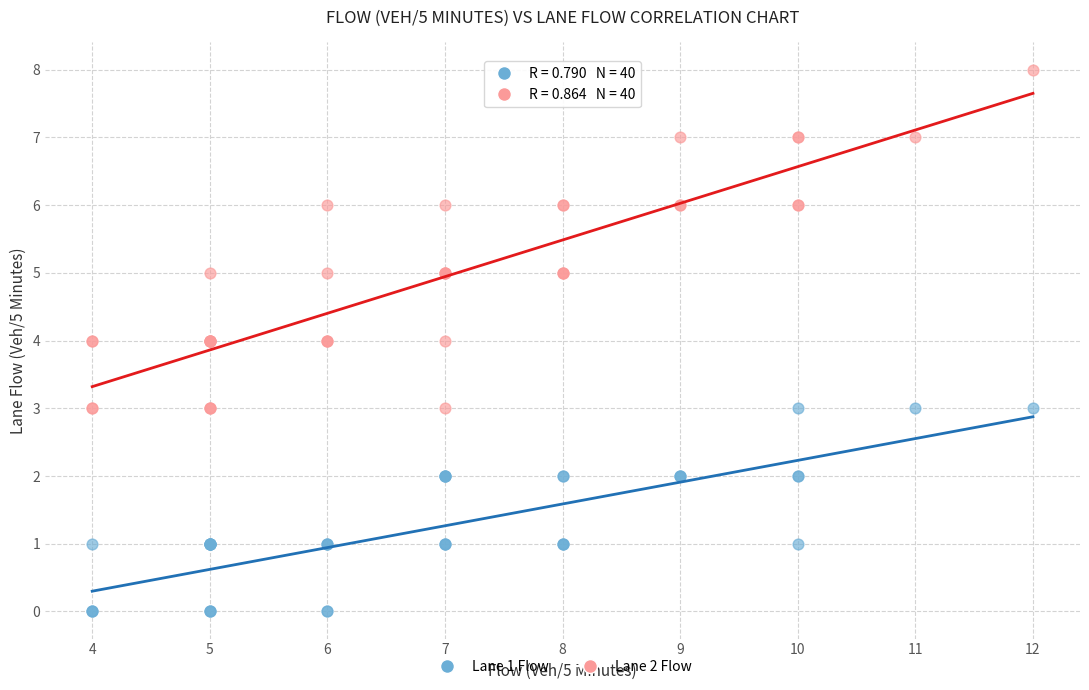

Which series reaches the minimum Y coordinate?

Lane 1 Flow